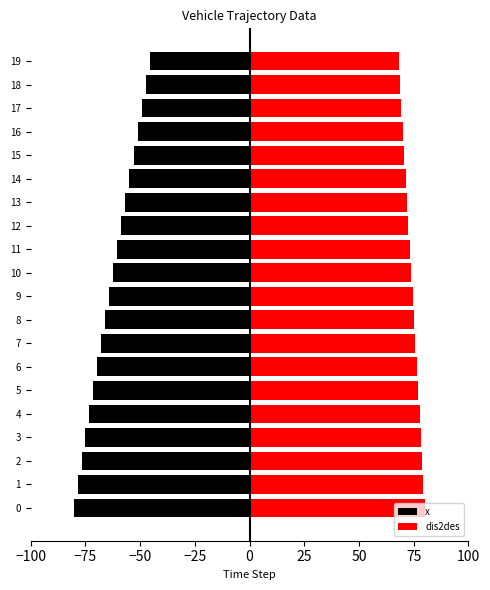

What is the sum of all x values?

-1262.0